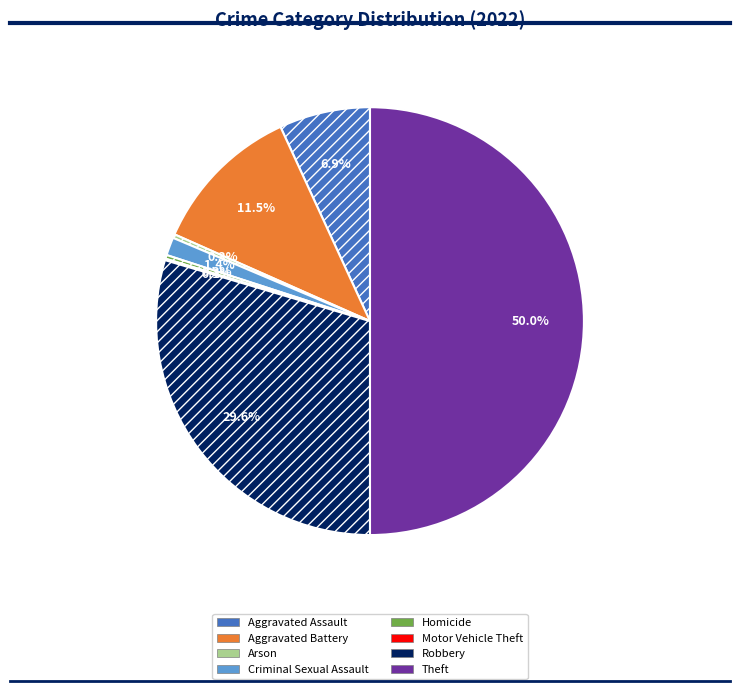

Between Aggravated Assault and Arson, which is larger?

Aggravated Assault